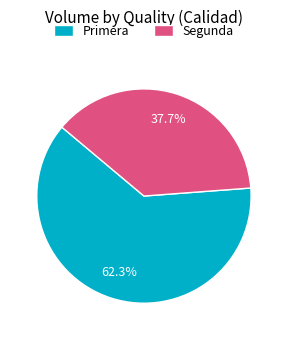

Do Segunda and Primera together represent more than half of the pie?

Yes